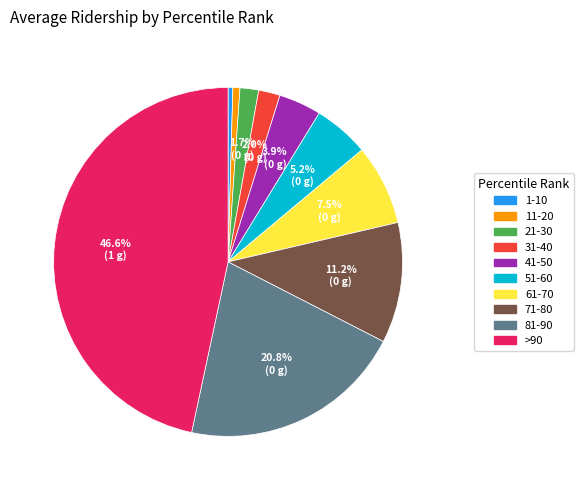

To the nearest percent, what is the combined percentage of 31-40 and 11-20?

3%